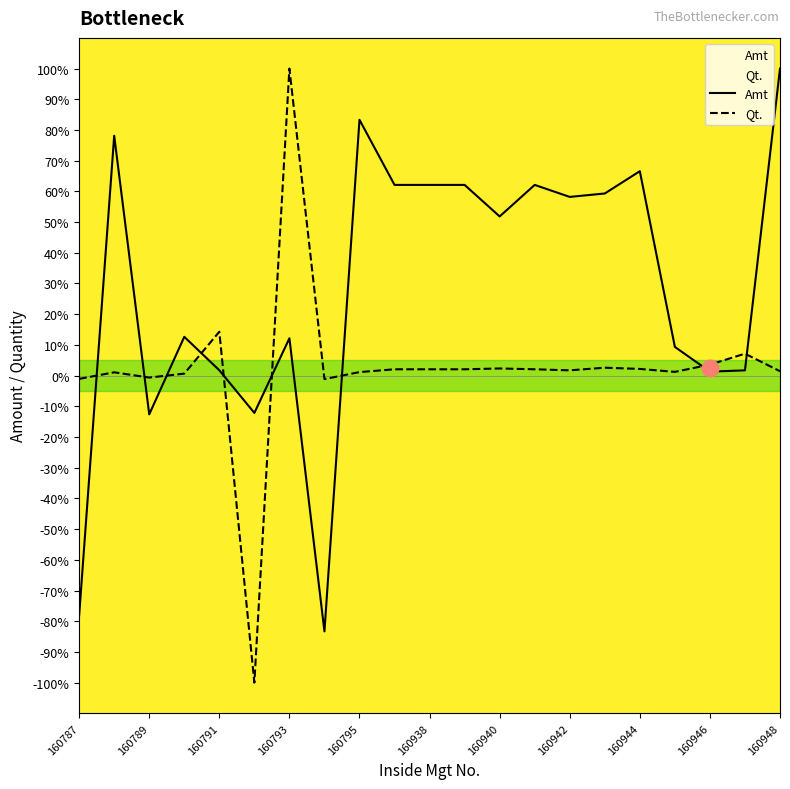

What value does the Amt series have at 160938?

62.1